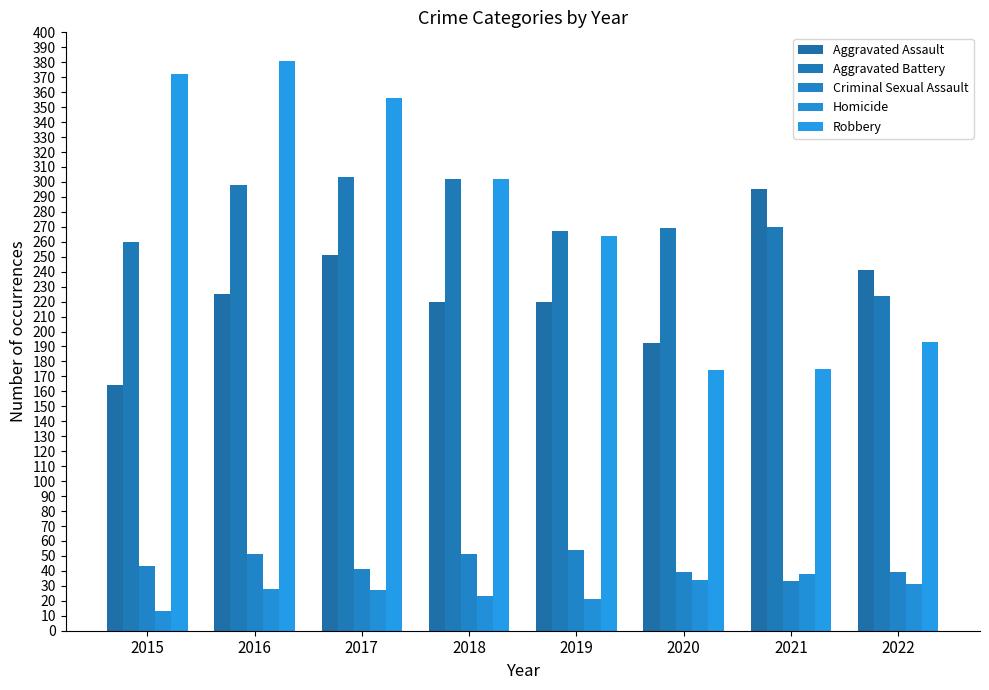

What is the sum of all Aggravated Assault values?

1808